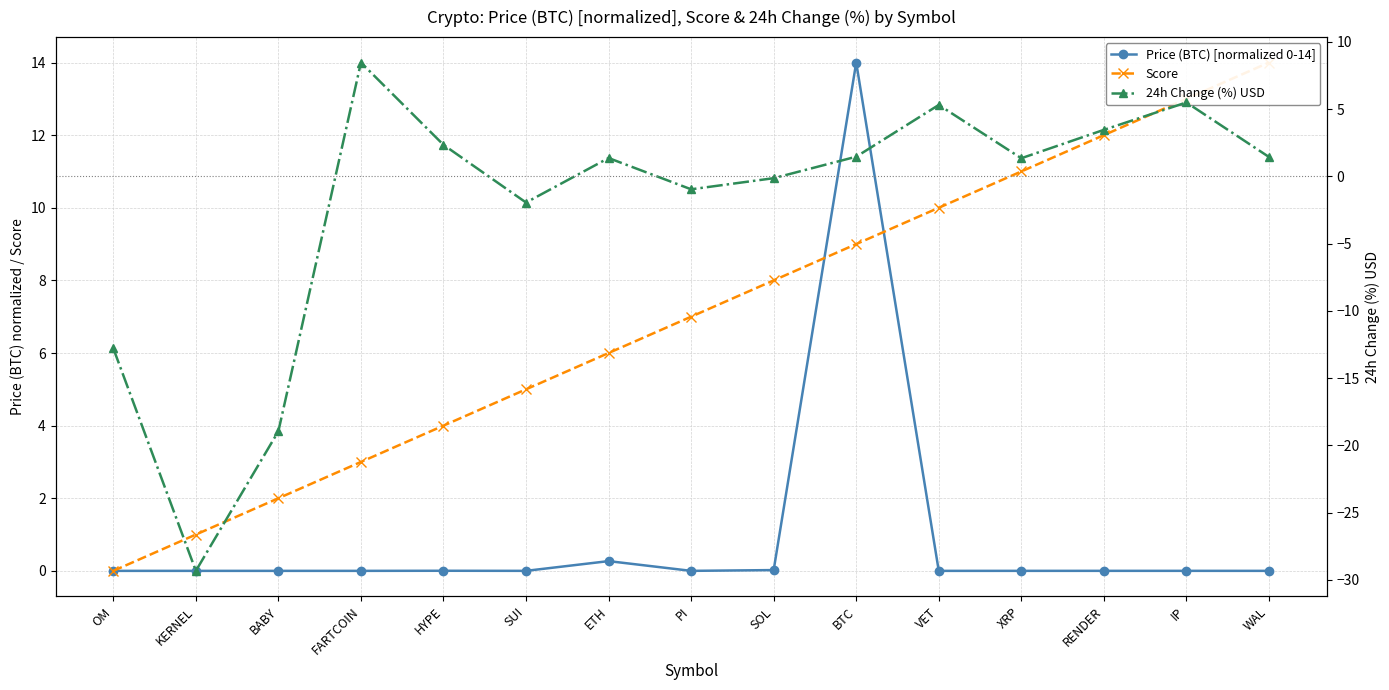

Between which two adjacent categories do 24h Change (%) USD and Score first intersect?

BABY and FARTCOIN